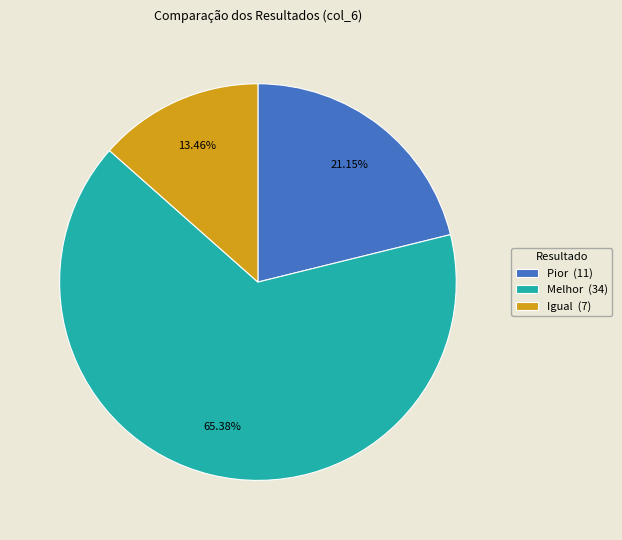

What is the largest slice in the pie chart?

Melhor